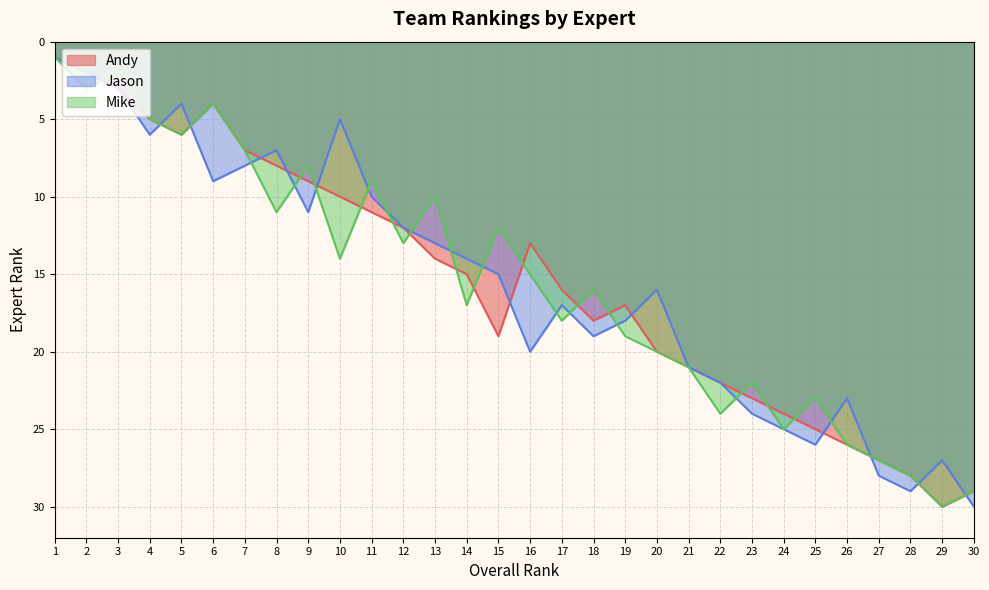

Reading left to right, extract all data points from this chart.

Andy: 1	2	3	5	6	4	7	8	9	10	11	12	14	15	19	13	16	18	17	20	21	22	23	24	25	26	27	28	30	29
Jason: 1	2	3	6	4	9	8	7	11	5	10	12	13	14	15	20	17	19	18	16	21	22	24	25	26	23	28	29	27	30
Mike: 1	3	2	5	6	4	7	11	8	14	9	13	10	17	12	15	18	16	19	20	21	24	22	25	23	26	27	28	30	29